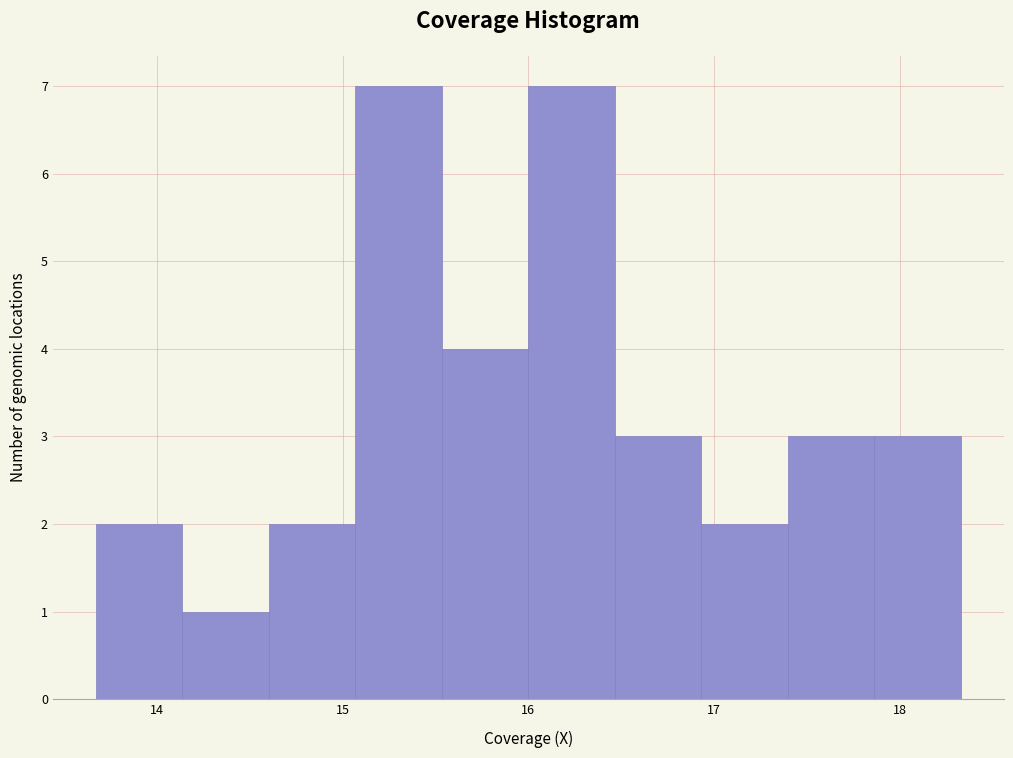

What is the height of the bar covering 14.6 to 15.1 on the x-axis? Neither the bar edges nor the heights are printed on the chart, so give them approximately, as read against the axes.

2